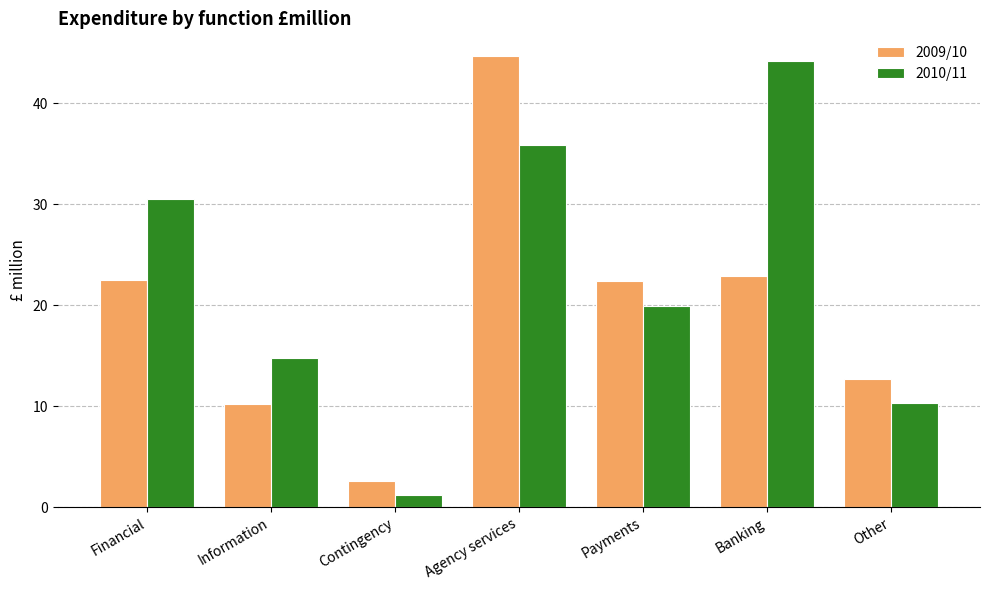

Are the bars grouped side by side (vs. stacked)?

Yes